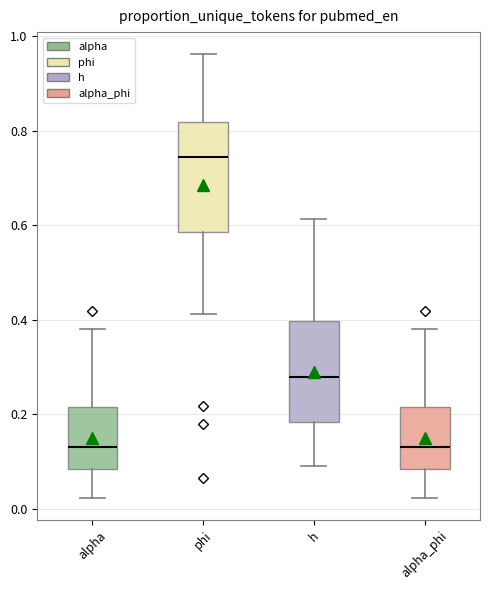

Comparing the boxes themselves (not the whiskers), which one is the tallest?

phi